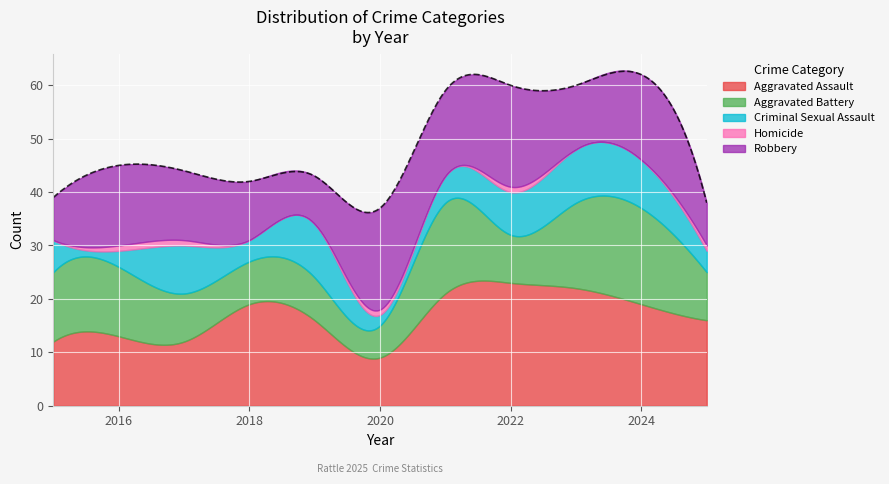

Between 2018 and 2015, which is larger?

2018